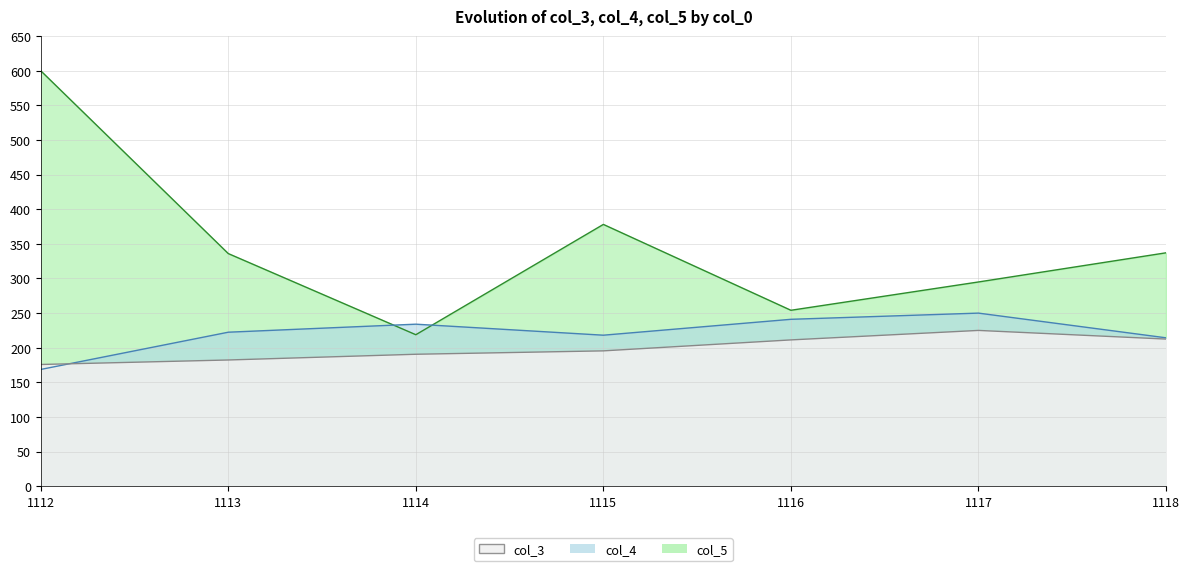

Is it true that col_5 equals 336.0 at 1113?

True